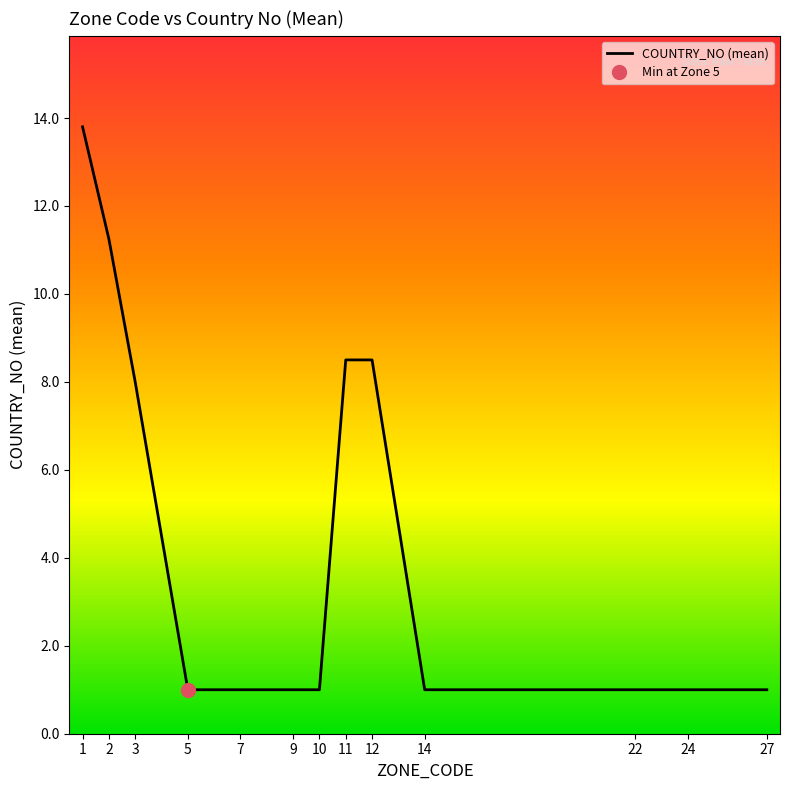

How many values exceed 1?

5